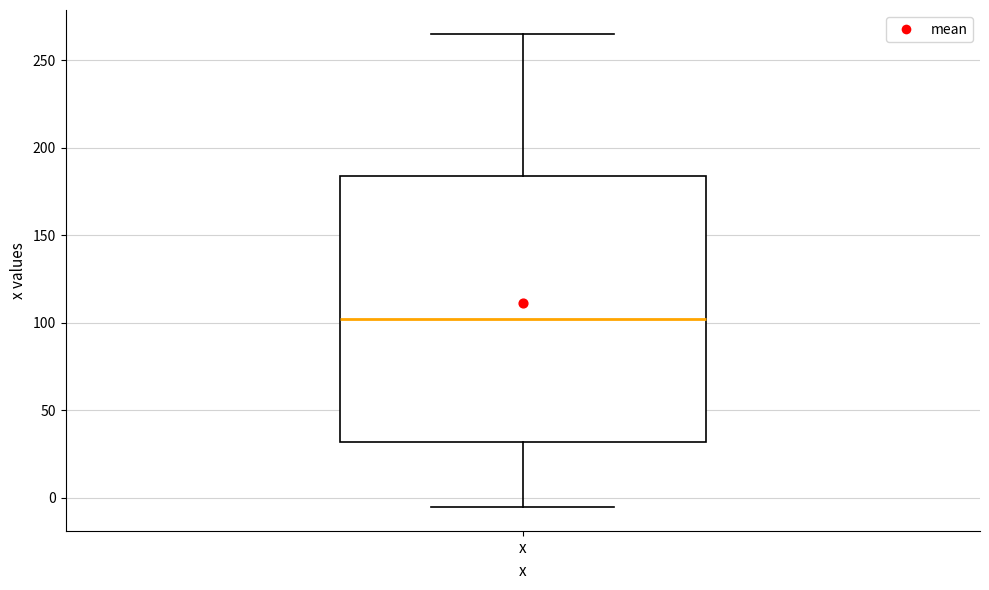

Where does the upper whisker of the box for x end on the y-axis? The values are not printed on the chart, so give them approximately, as read against the axis.

265